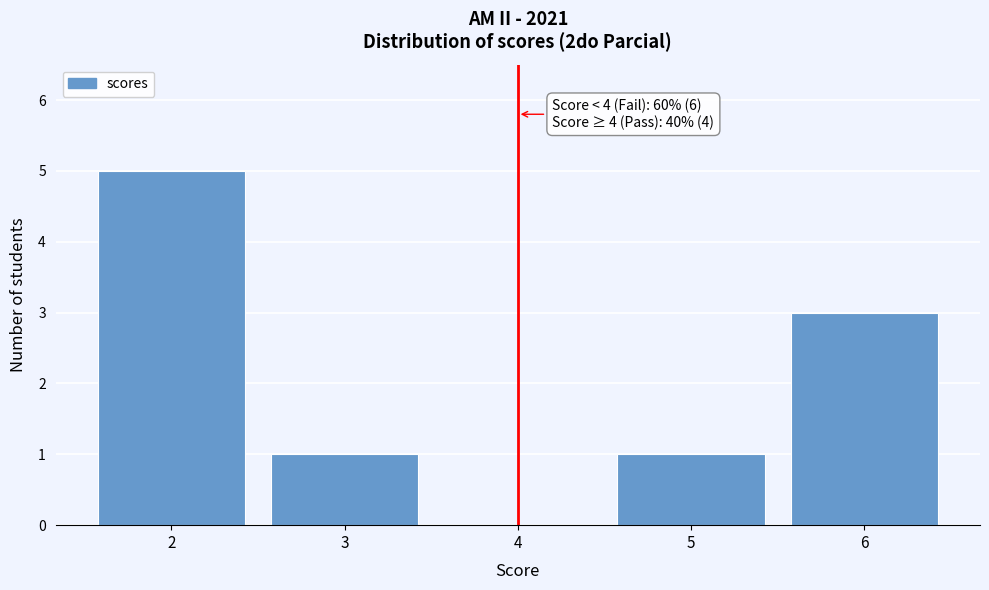

Over which range of the x-axis is the bar tallest?

1.5 to 2.5